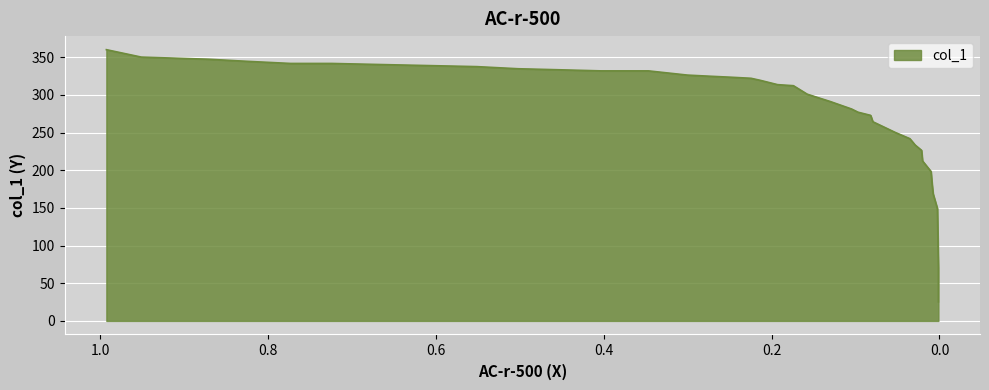

What is the change in value from 0.1299 to 0.0202?

-78.8